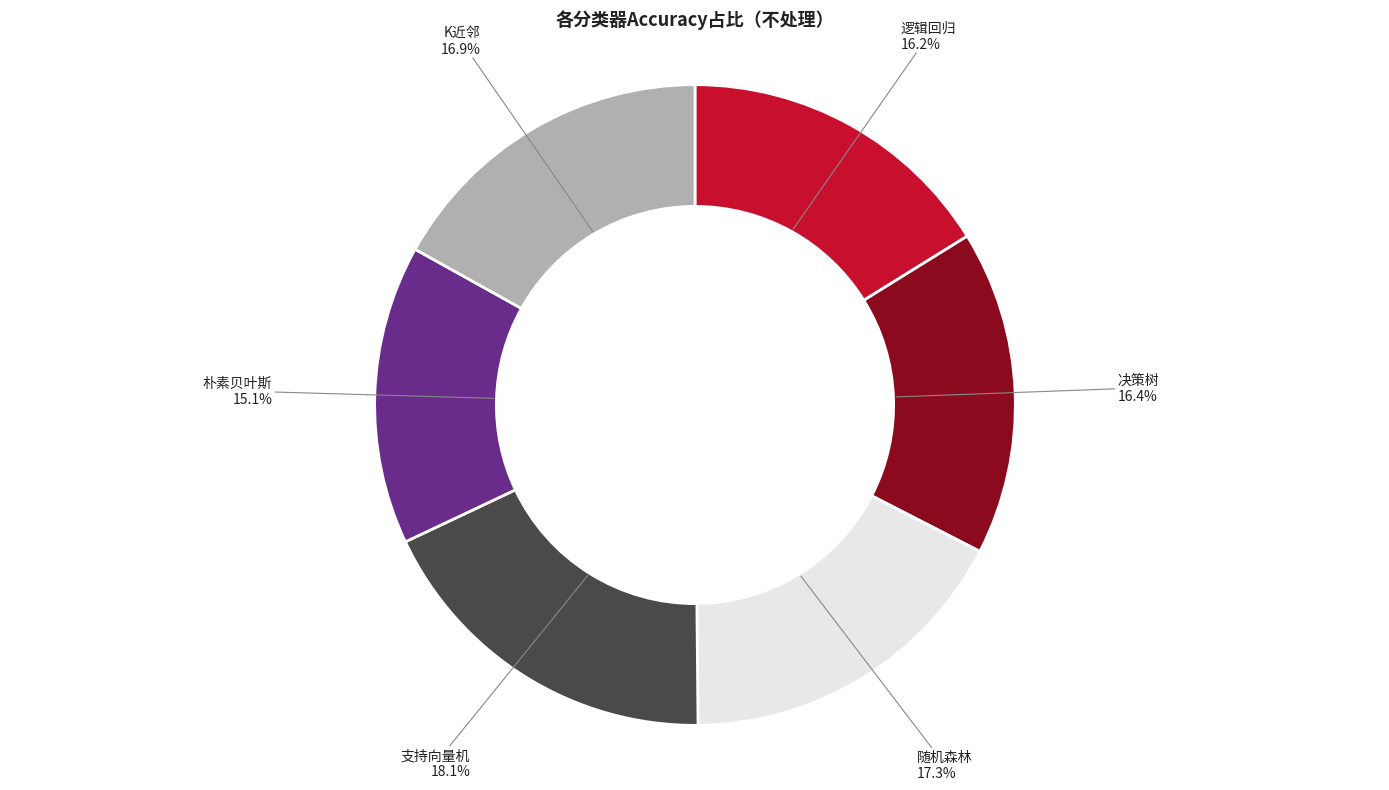

Does any single category account for the majority?

No